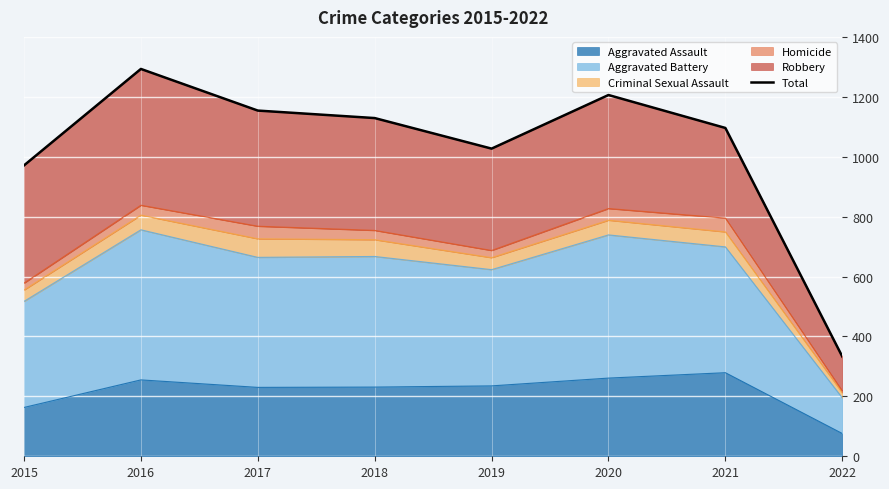

What is the greatest value displayed?

1293